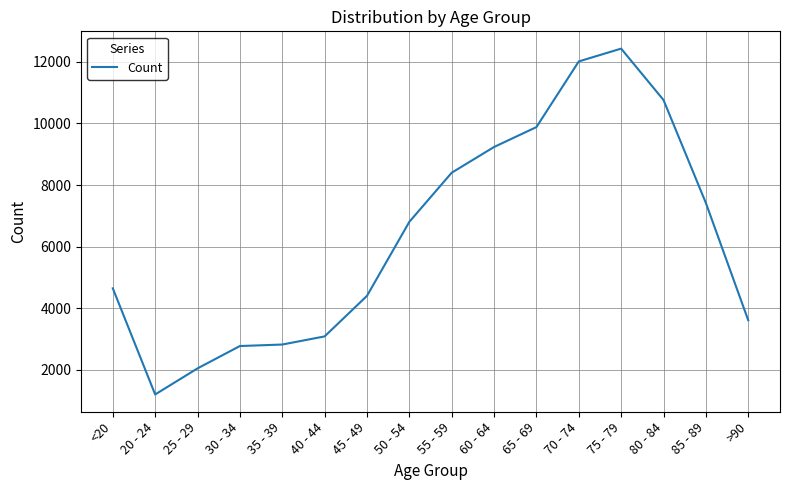

At which category does the chart reach its peak across all series?

75 - 79